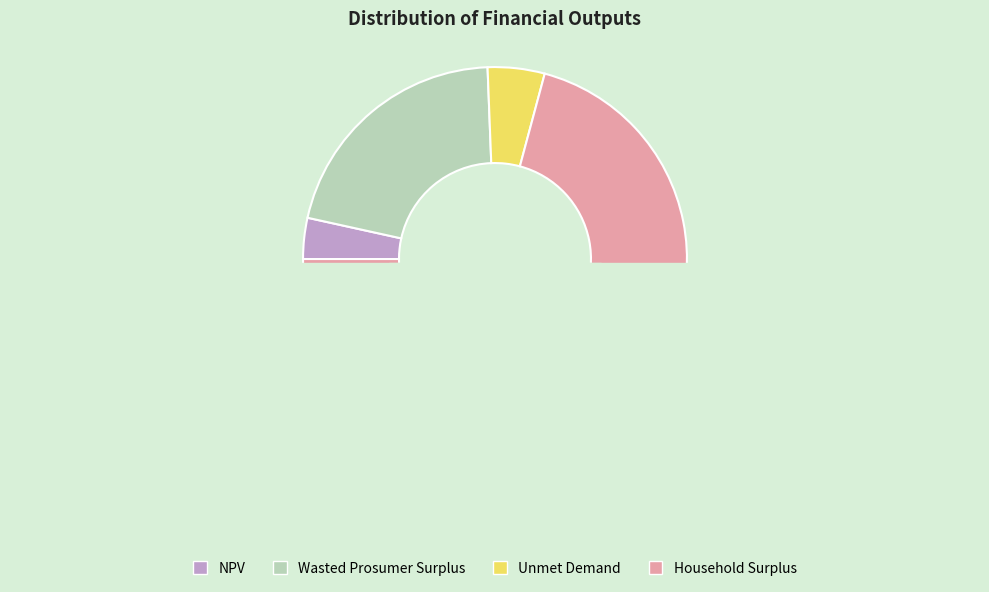

To the nearest percent, what percentage of the pie is NPV?

3%